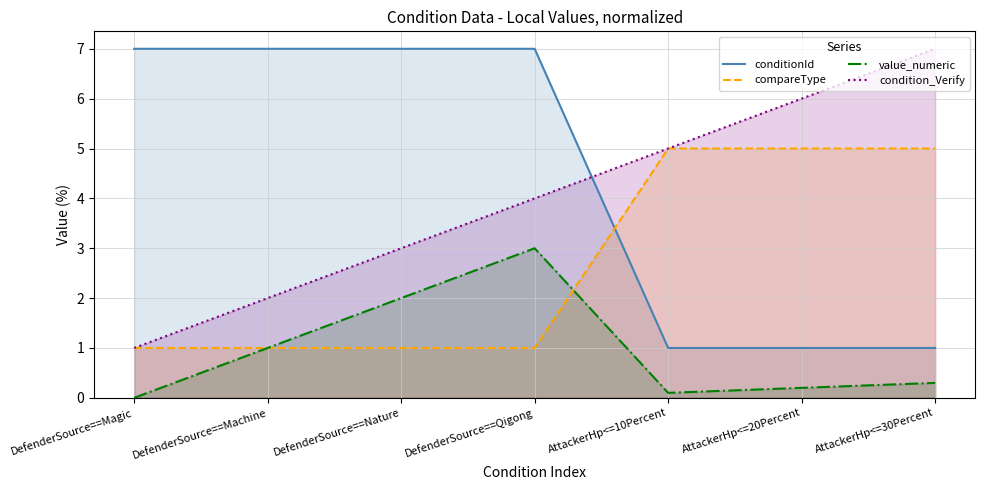

Where do compareType and value_numeric first cross each other?

DefenderSource==Qigong and AttackerHp<=10Percent